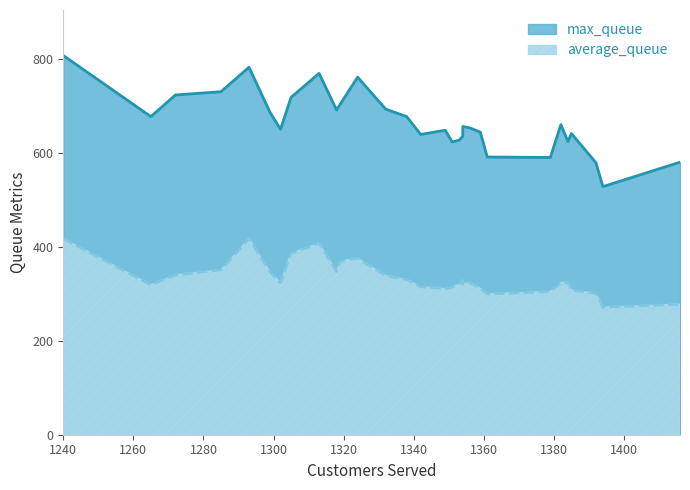

What is the value of the average_queue point at the 12th from the left?

323.4